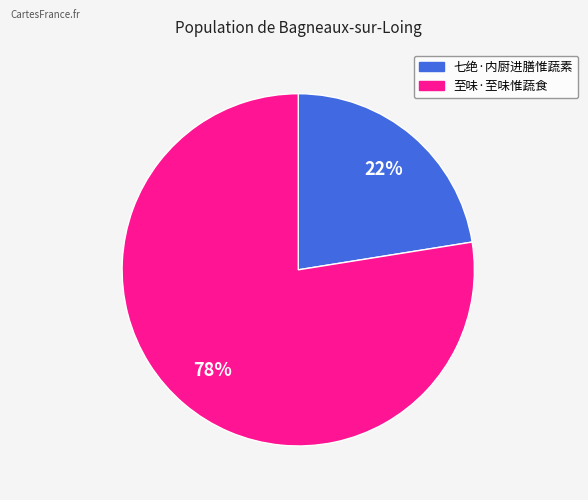

Is it true that 七绝·内厨进膳惟蔬素 is 35% of the pie?

False